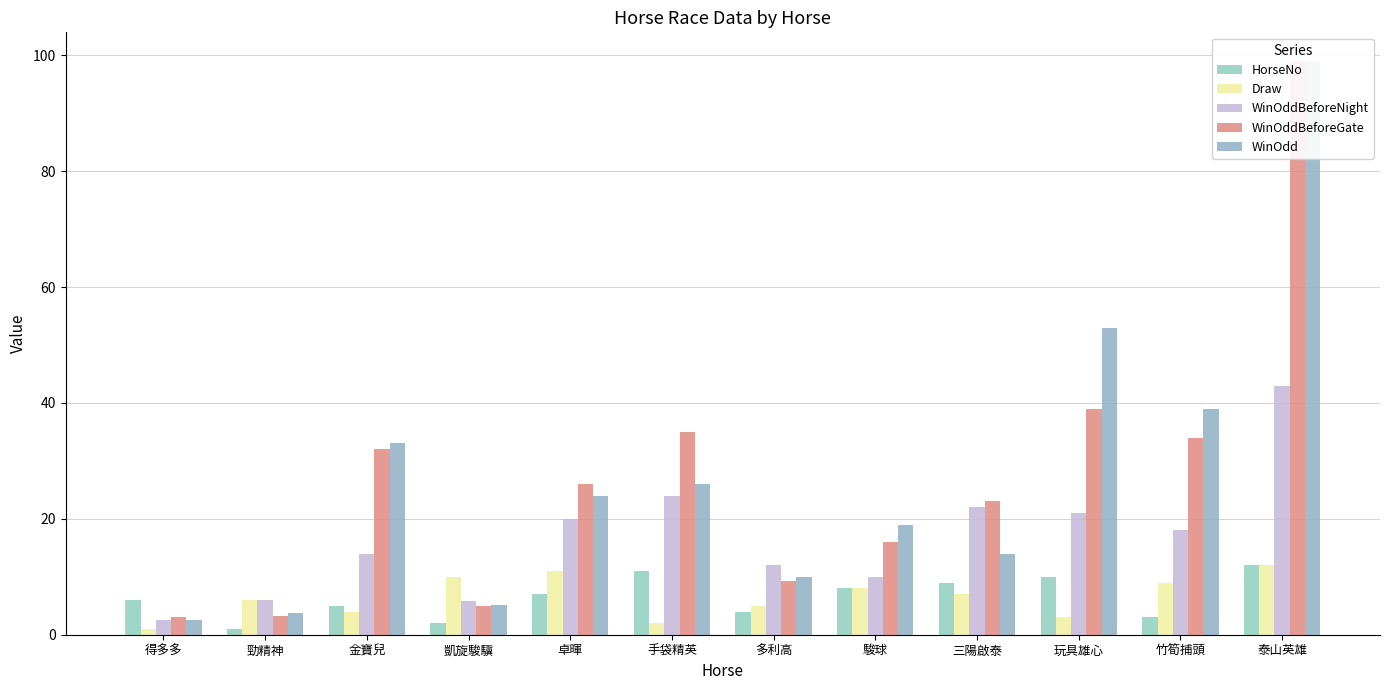

Where is WinOddBeforeGate nearest to the value 51?

玩具雄心